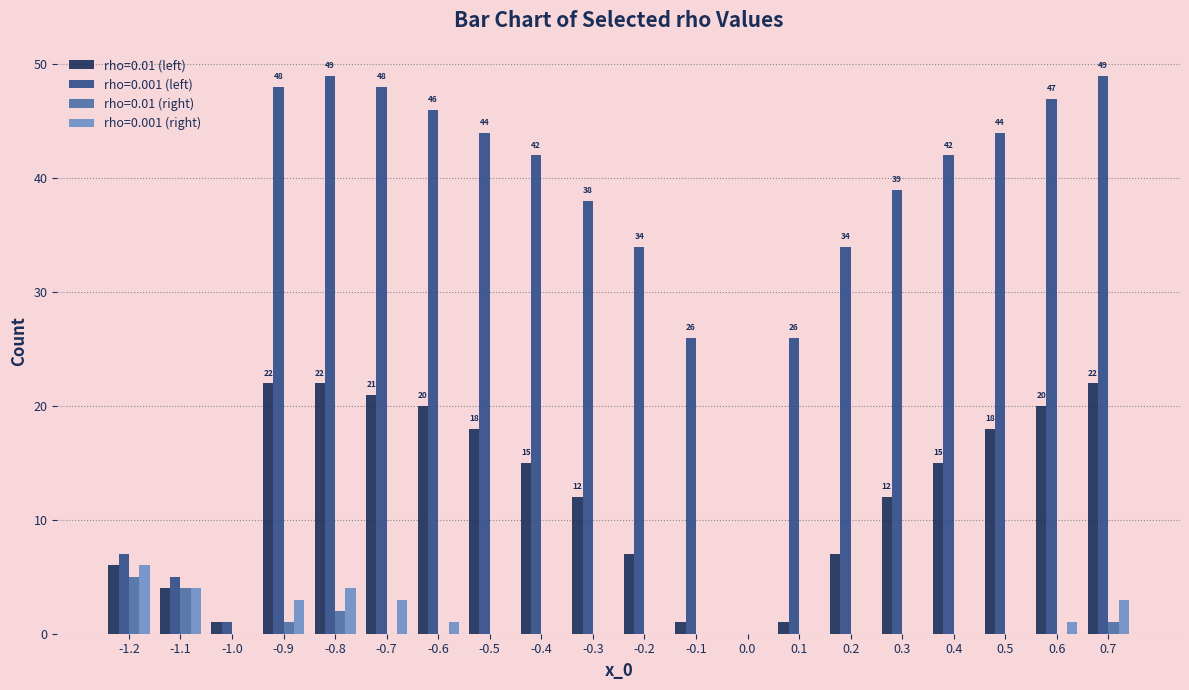

Between 0.0 and 0.5, which series saw the biggest shift?

rho=0.001 (left)